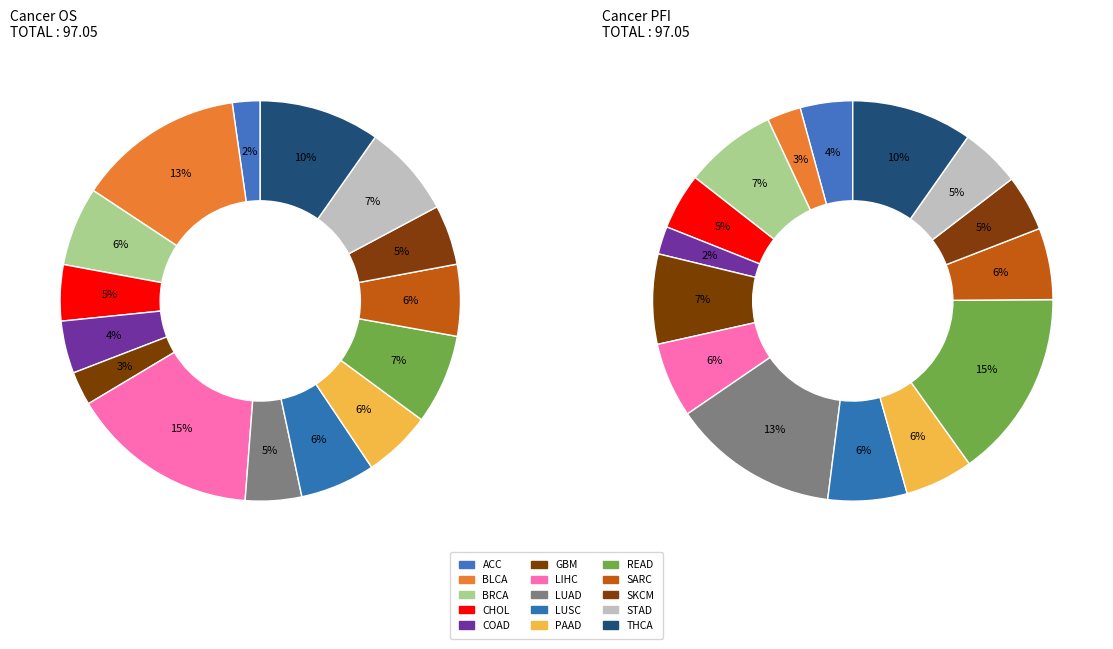

To the nearest percent, what is the combined percentage of GBM and STAD?

10%